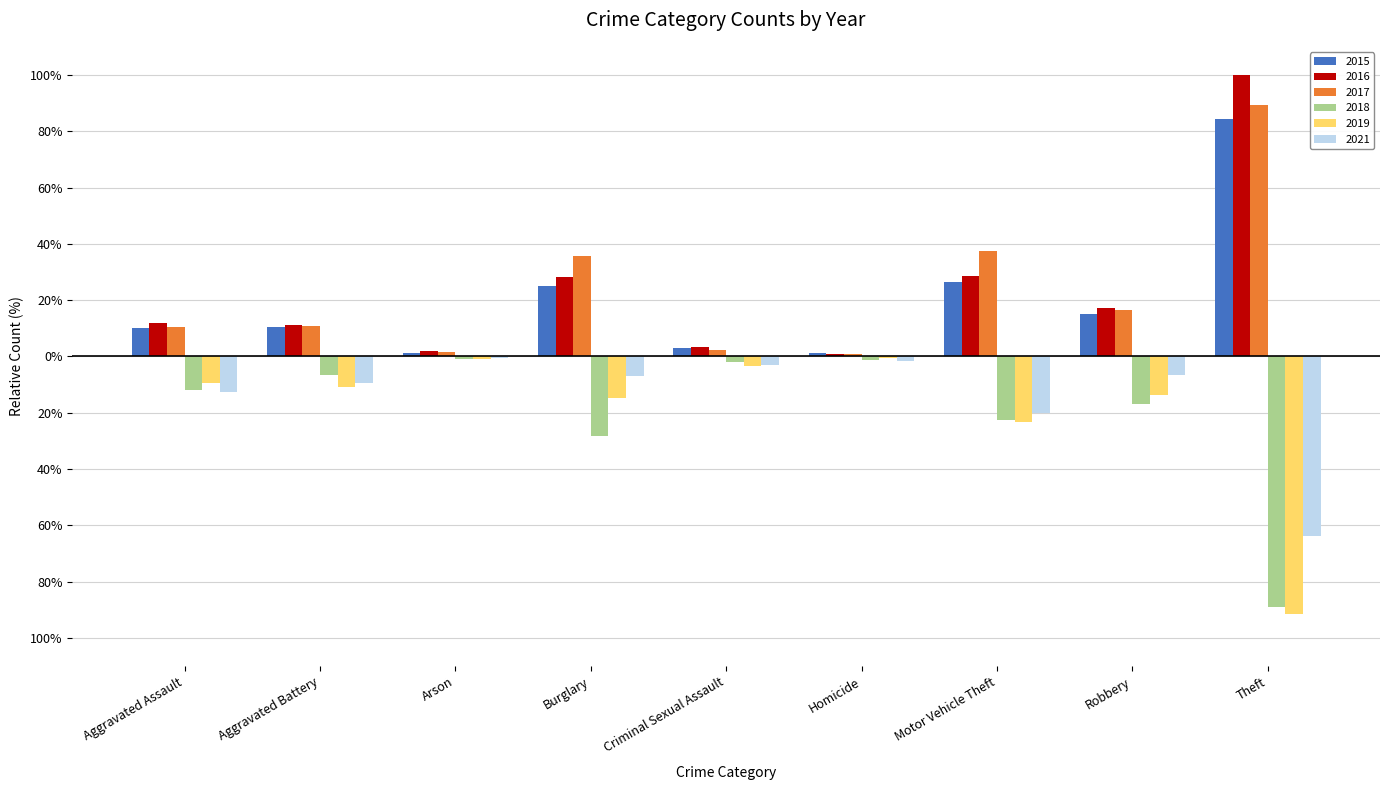

Which series changed the most between Arson and Burglary?

2017